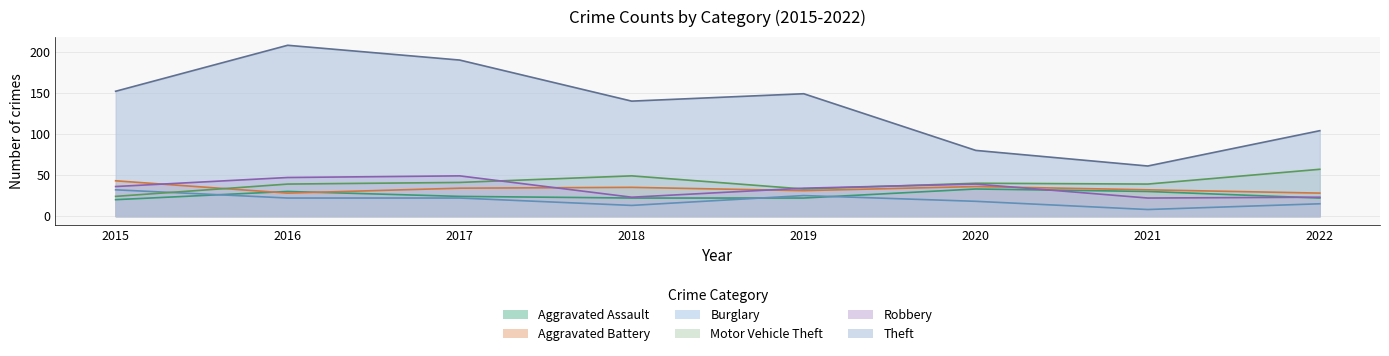

At which label does Robbery first exceed 36?

2016